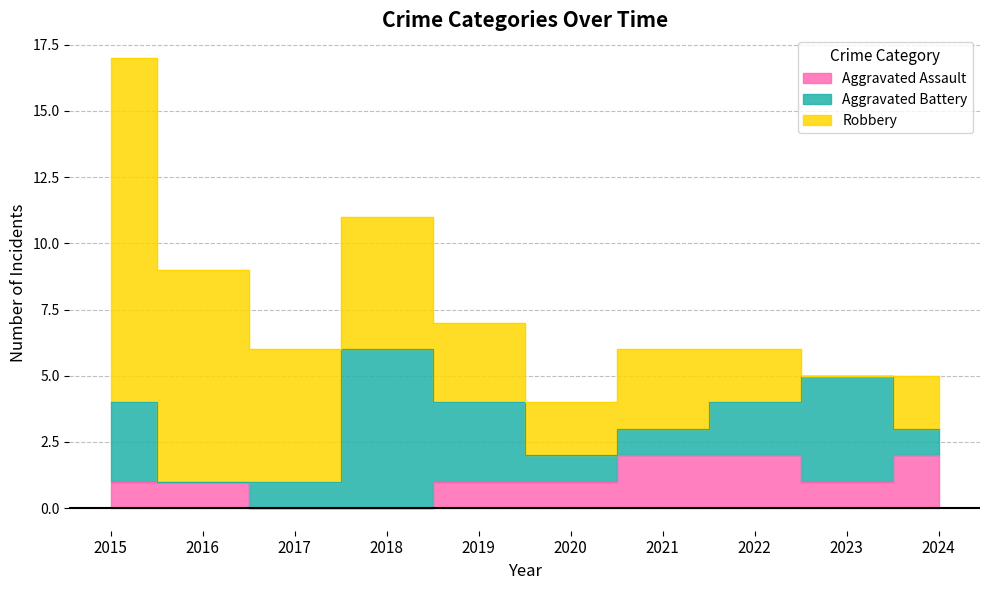

Count the number of categories in the chart.

10